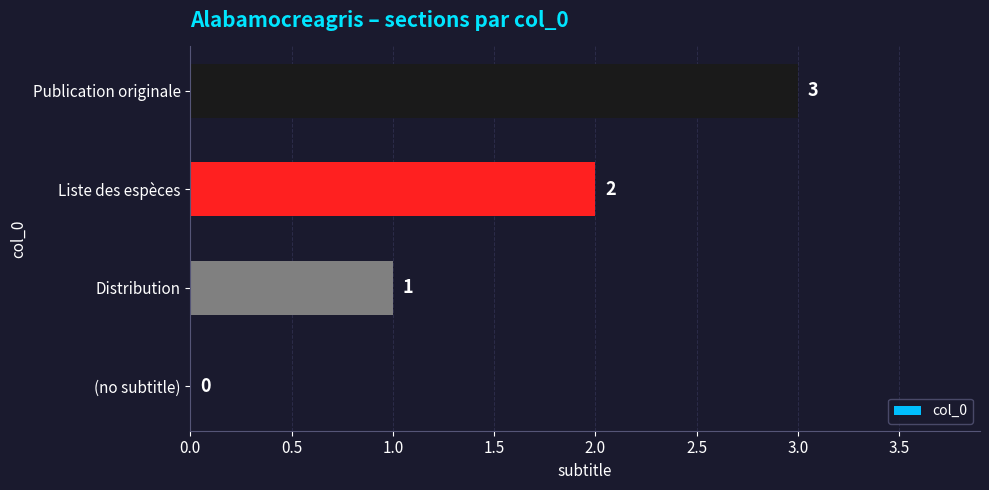

Count the number of categories in the chart.

4